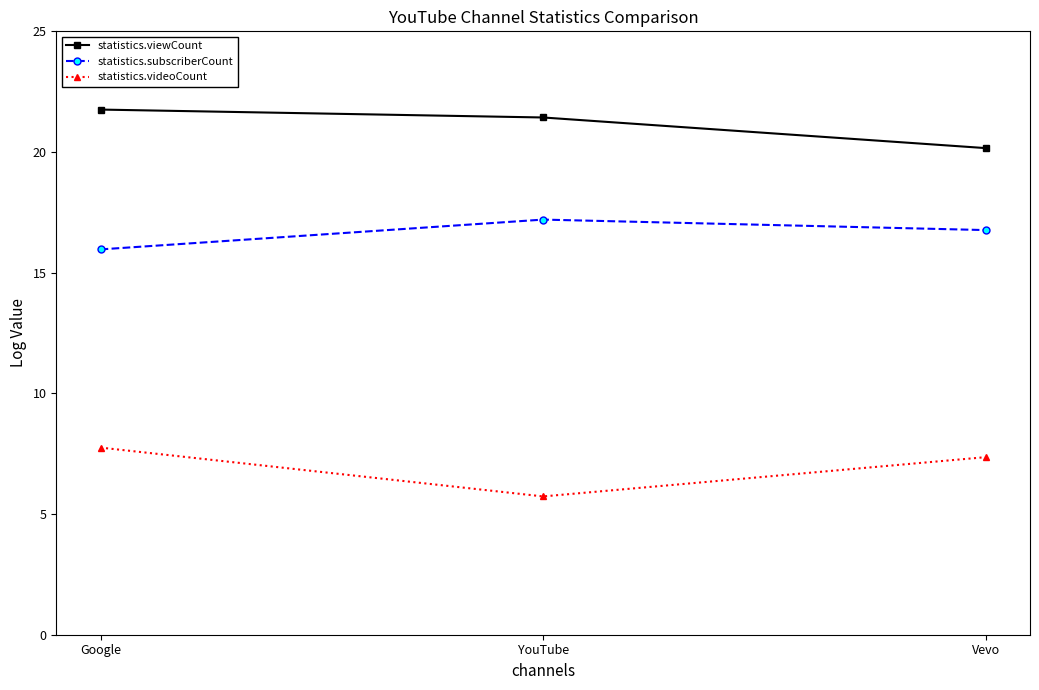

Which category has the highest value across all series?

Google